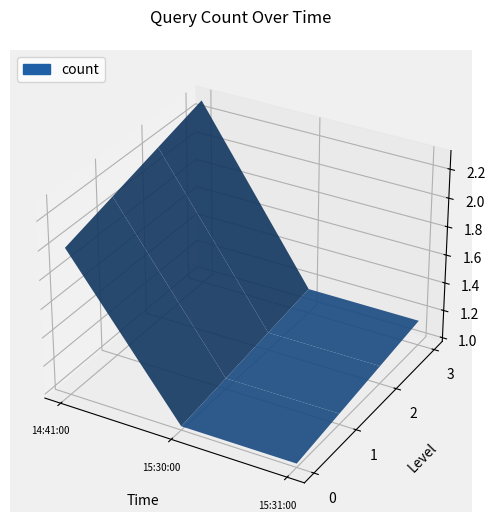

Reading left to right, extract all data points from this chart.

2	1	1